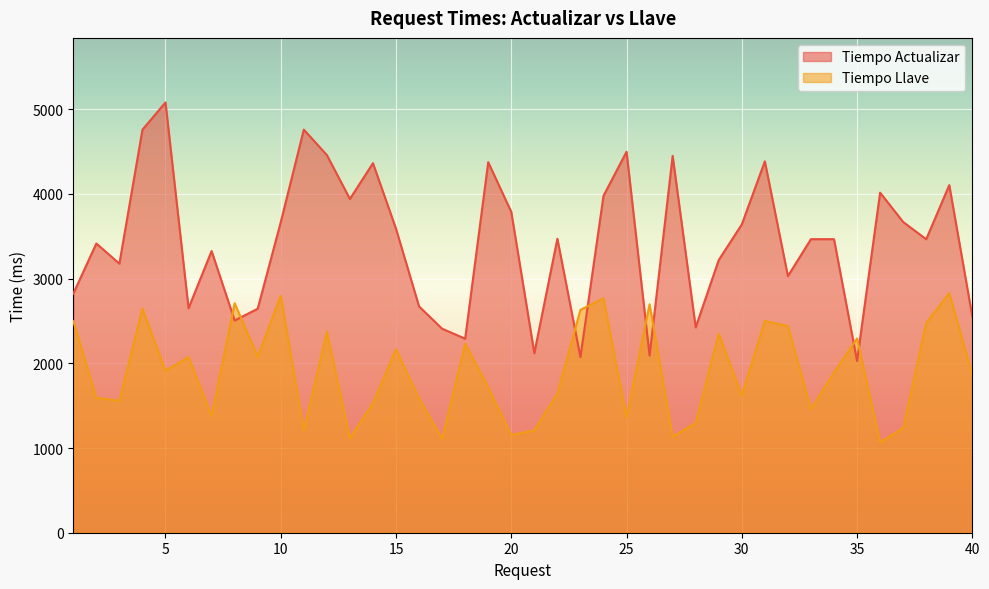

The Tiempo Actualizar series shows 1203 at 28. True or false?

False